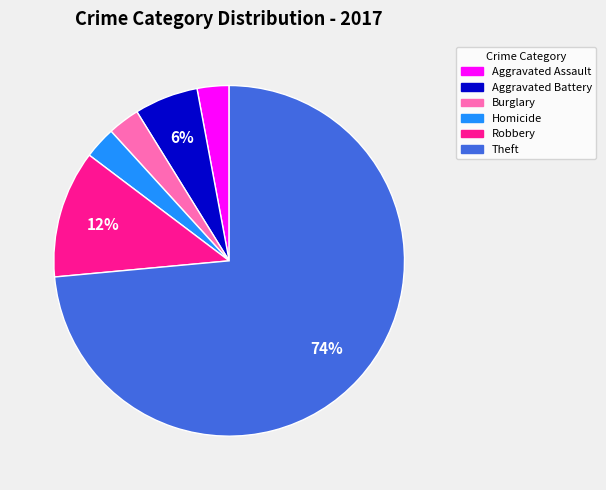

The Homicide slice represents 3% of the pie. True or false?

True